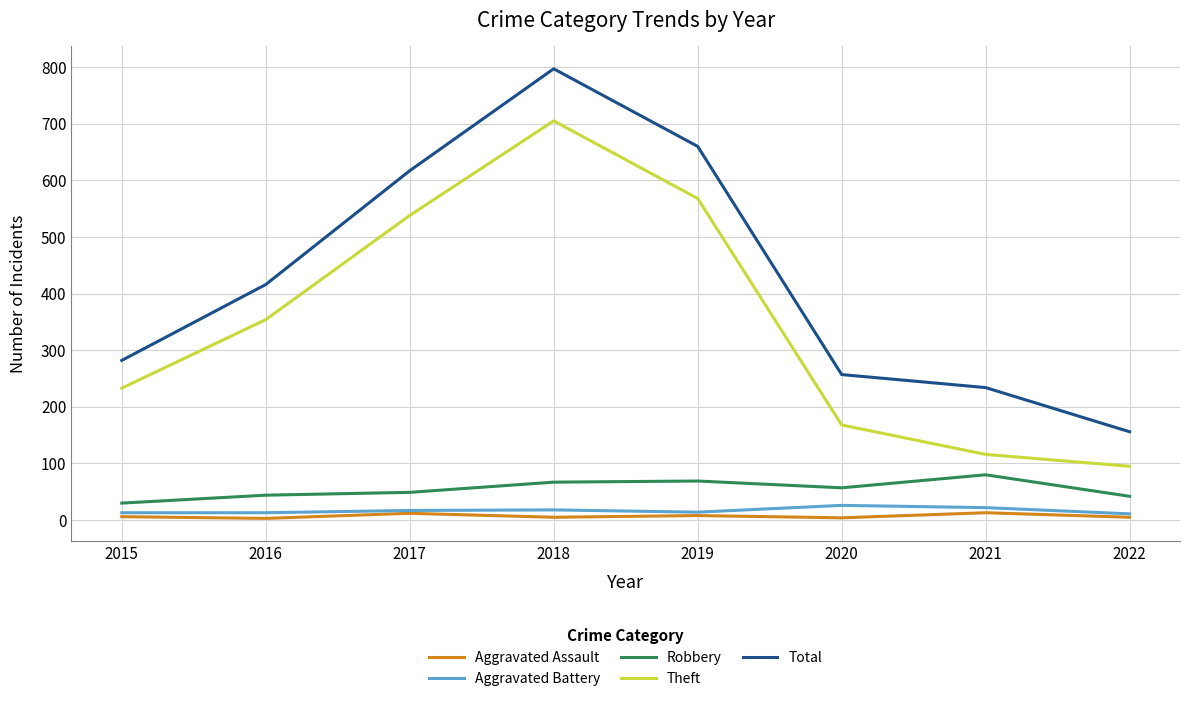

How many values in the Robbery series are below 57?

4